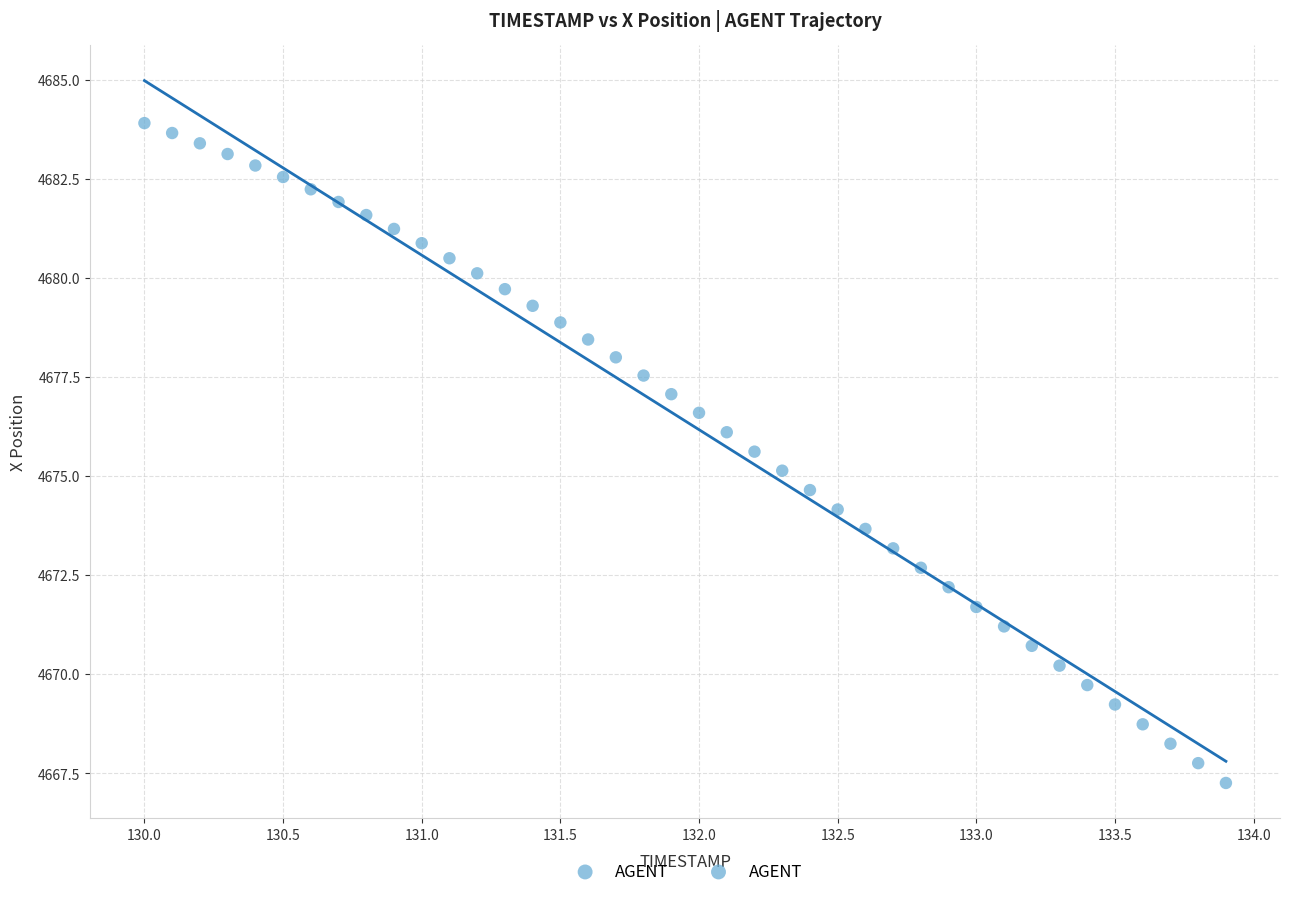

What is the range of X values (max minus min)?

3.9